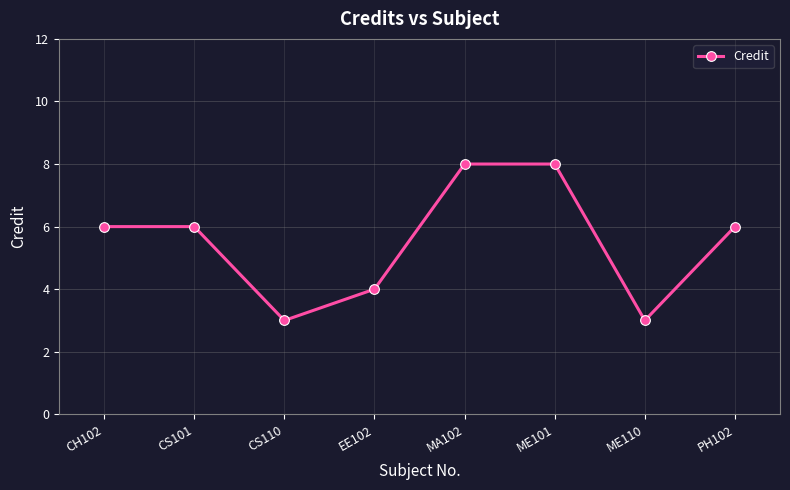

What is the ratio of the value at ME110 to the value at CS110?

1.0